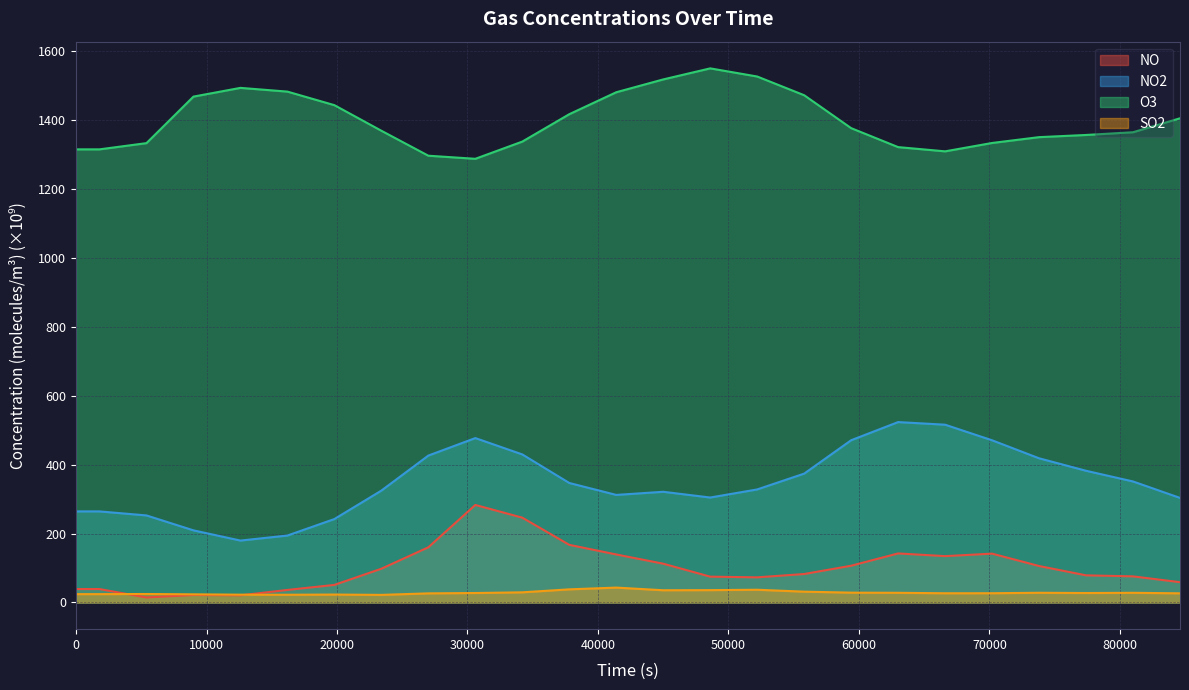

True or false: O3 and SO2 intersect in this chart.

False